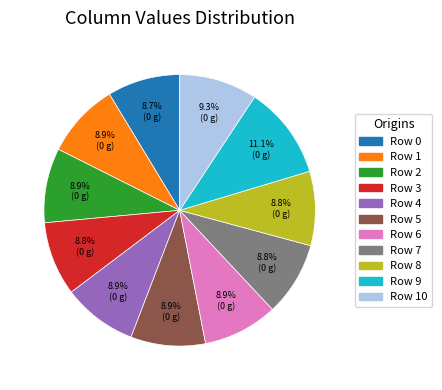

Does any single category account for the majority?

No